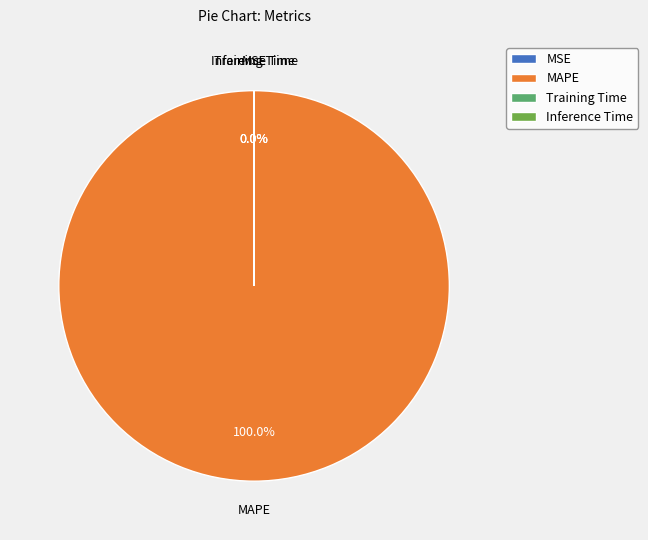

Rank the categories by value from highest to lowest.

MAPE, Training Time, Inference Time, MSE